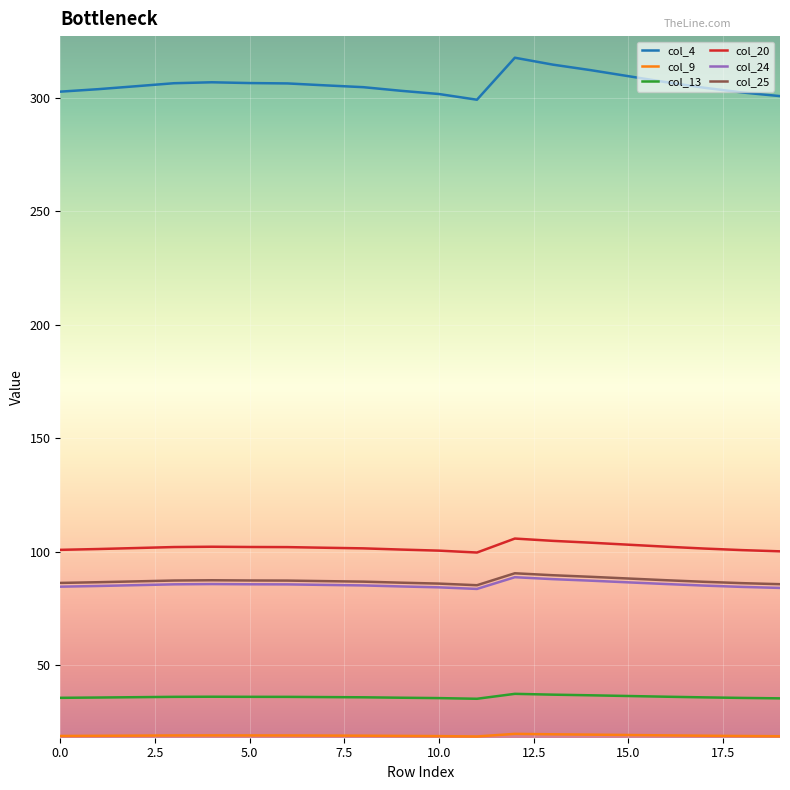

What is the lowest value of the col_25 series?

85.2